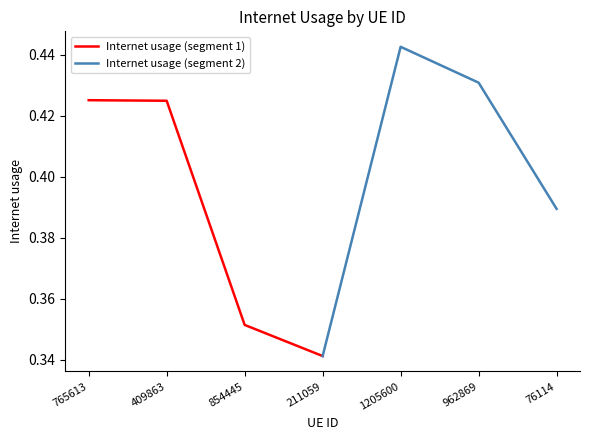

Which series has the largest total across all categories?

Internet usage (segment 2)